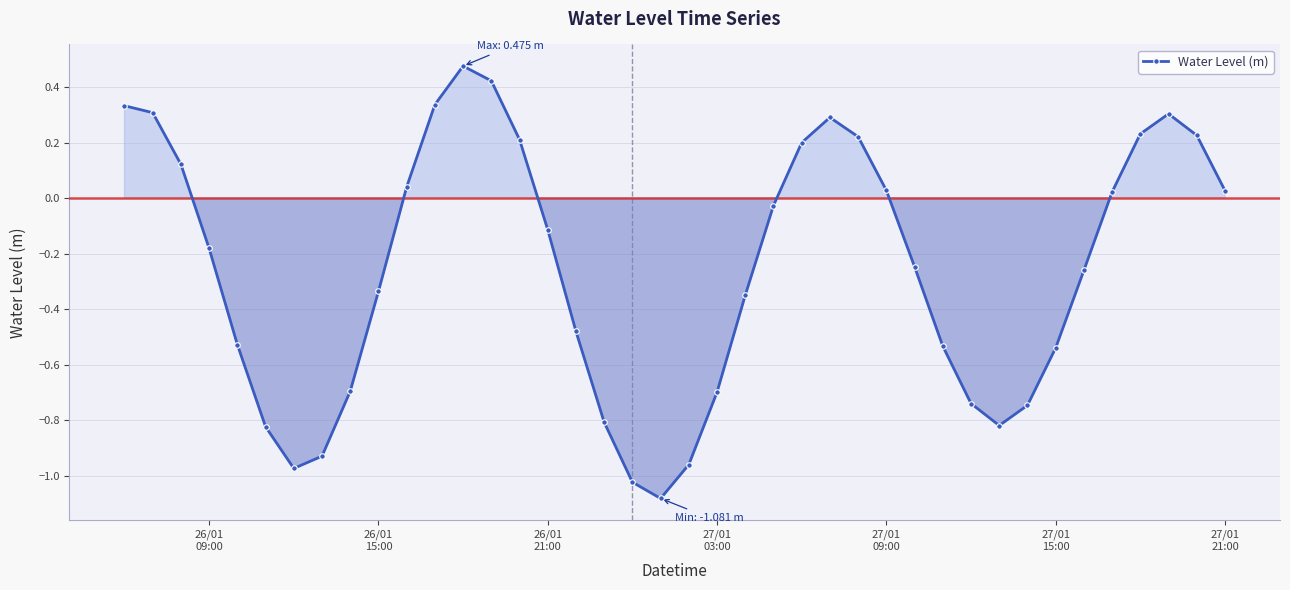

How many points are higher than both their immediate neighbors (excluding endpoints)?

3